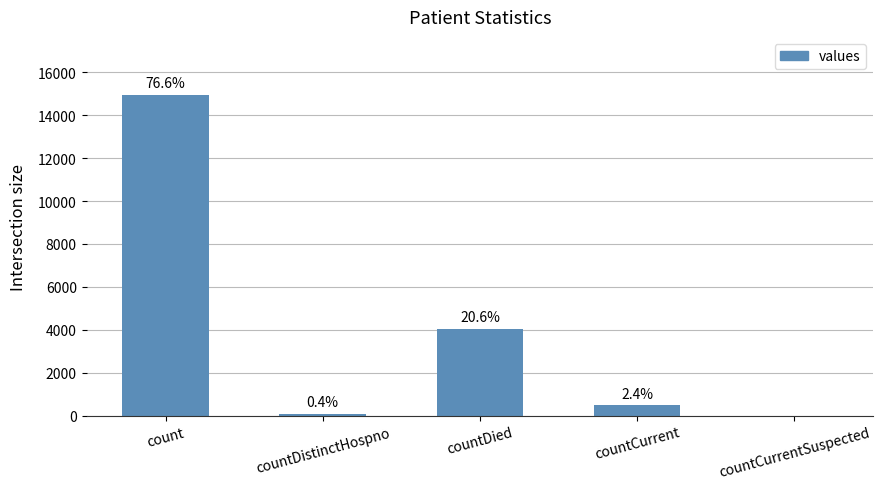

Are the bars horizontal?

No